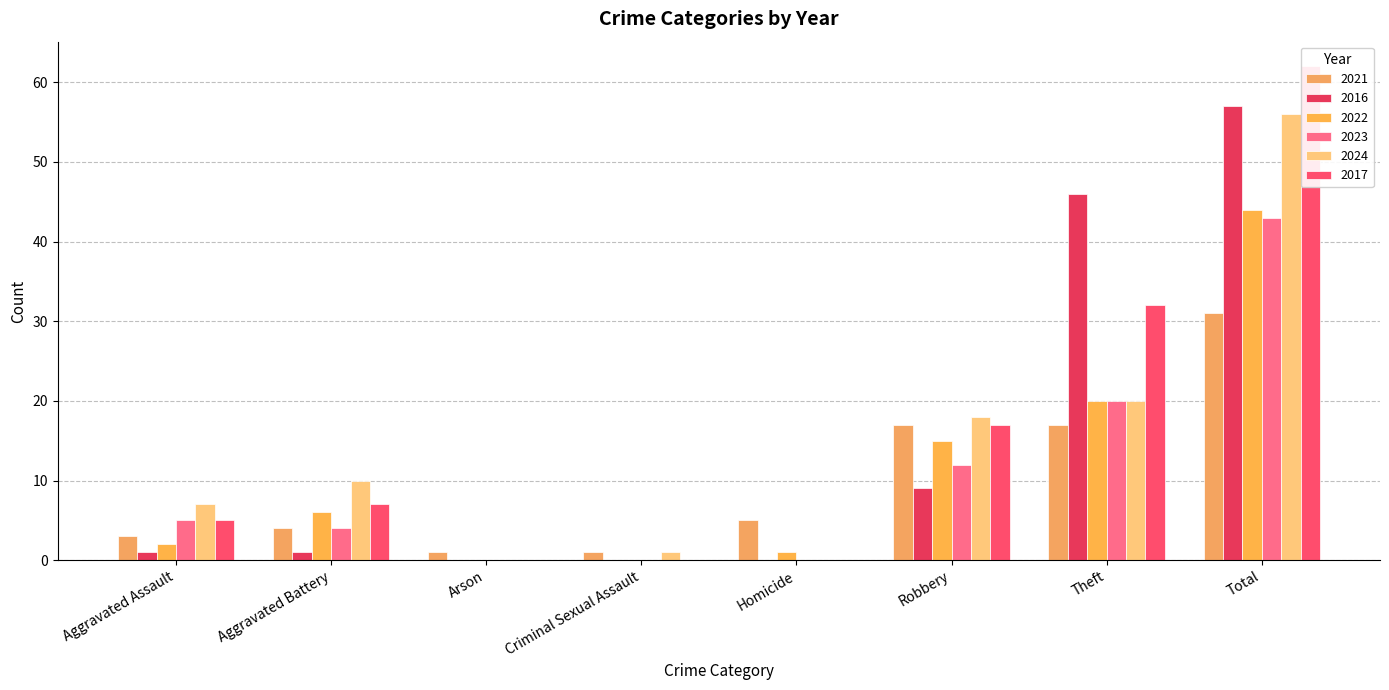

The 2023 series shows 12 at Robbery. True or false?

True